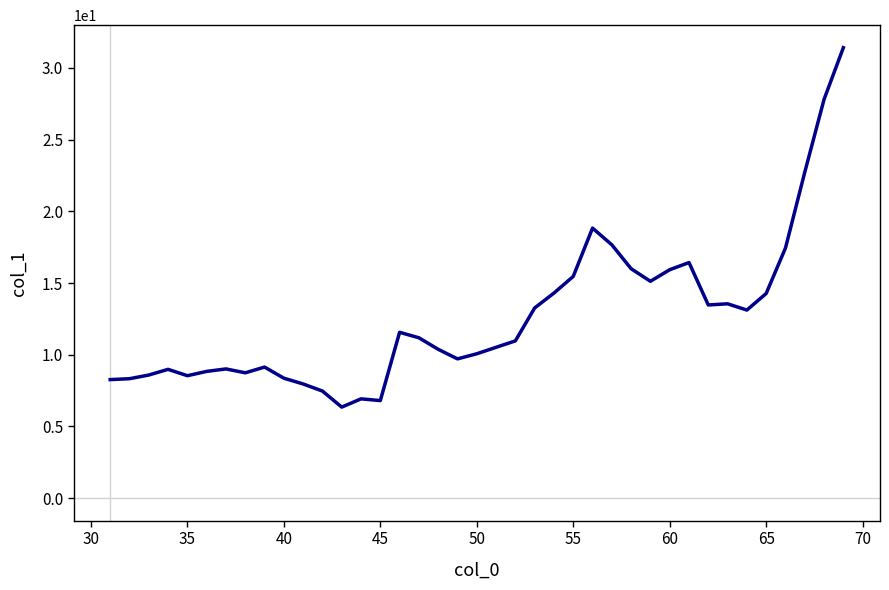

True or false: the data has more than 0 interior local peaks.

True